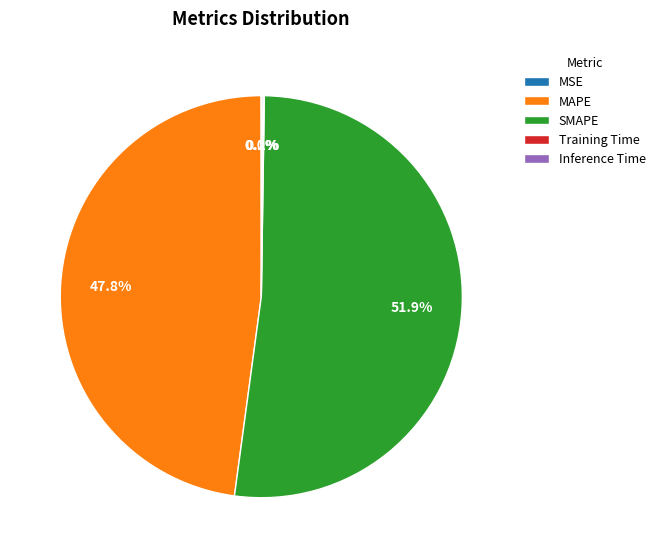

Is there any slice that represents more than half of the pie?

Yes